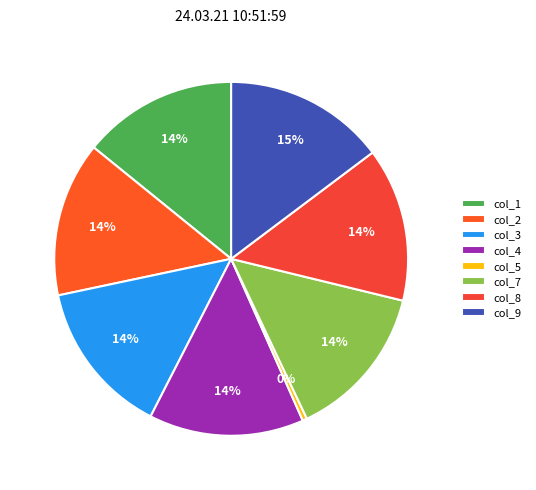

To the nearest percent, what portion does col_2 represent?

14%